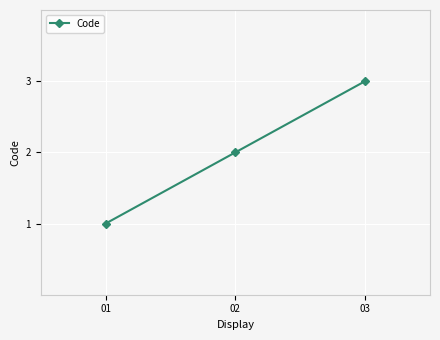

Does the chart display data point markers on the line(s)?

Yes